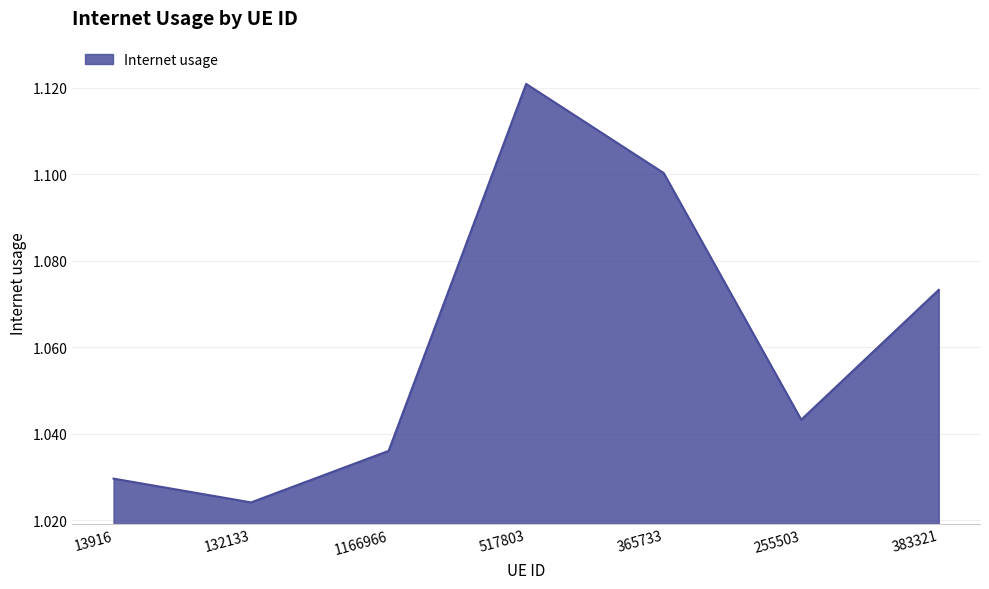

Where is the first local maximum?

517803